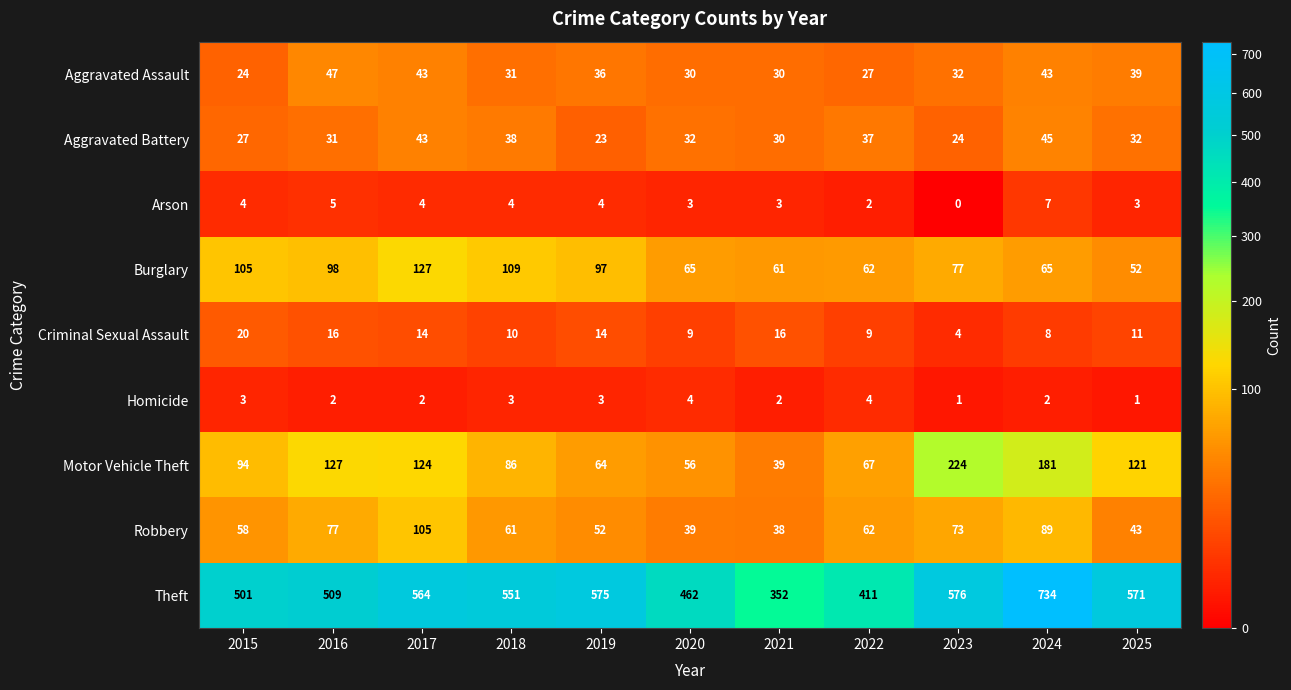

At which category is the sum across all series the highest?

2024